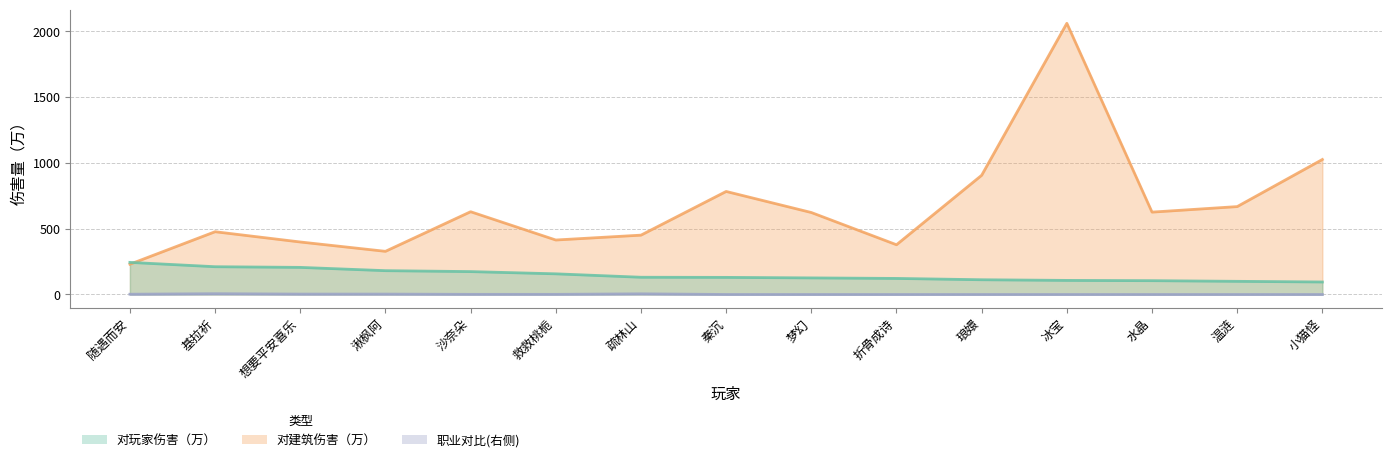

Which series has the largest total across all categories?

对建筑伤害（万）